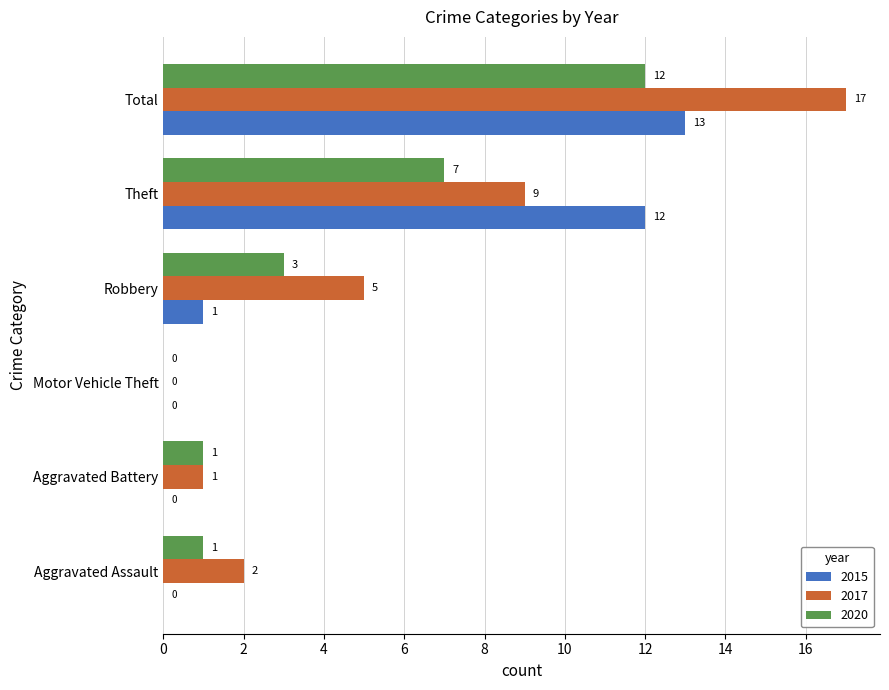

What are all the series names shown in the legend?

2015, 2017, 2020